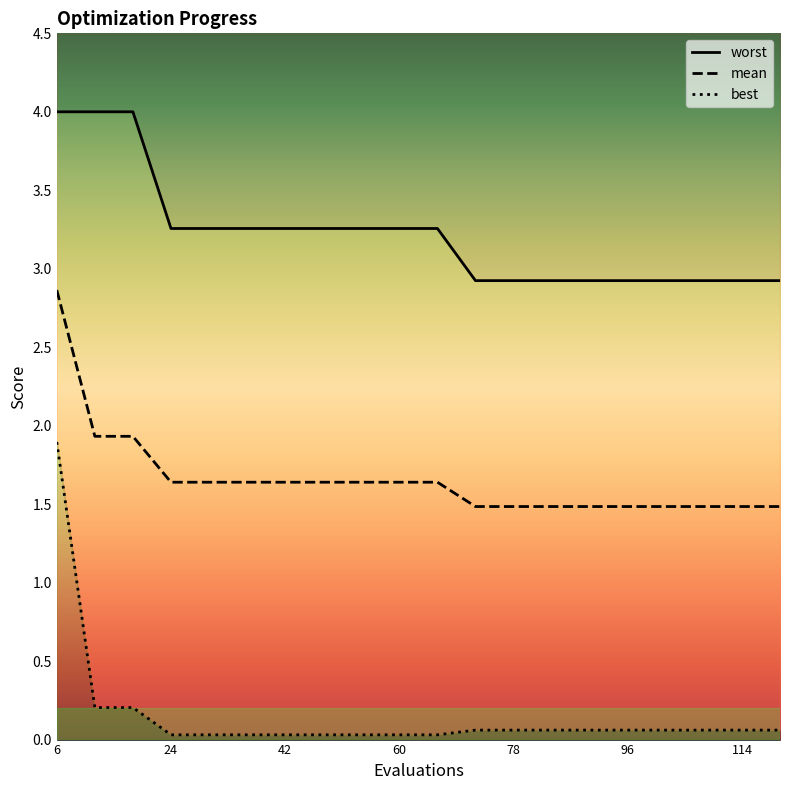

Is this an area chart (filled region under the line)?

No